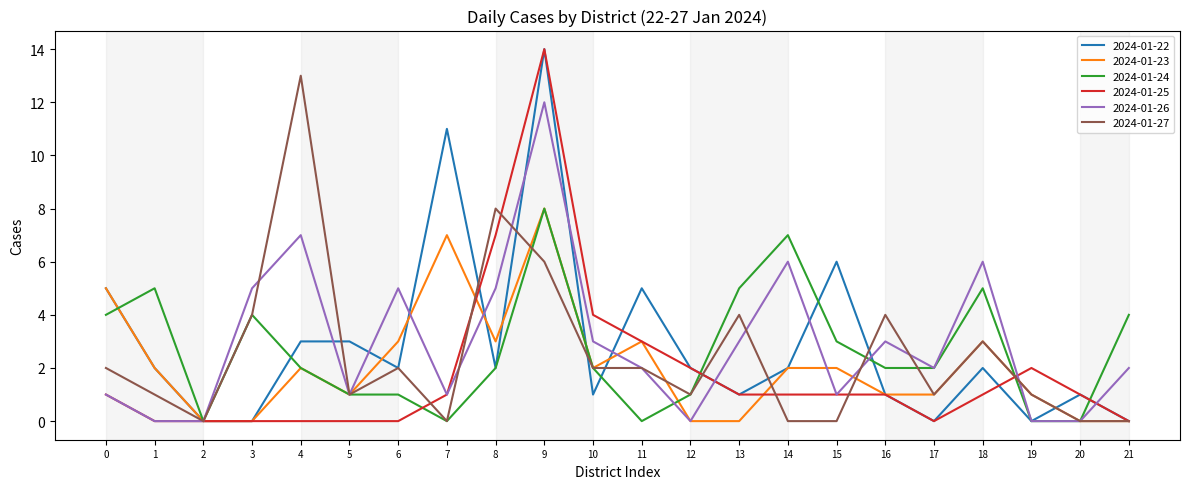

The value of 2024-01-26 at 9 is 4. True or false?

False